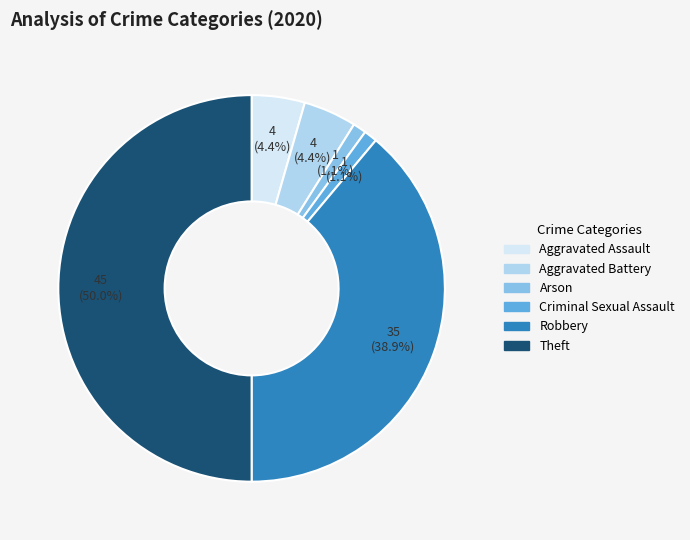

Which slice is the largest?

Theft